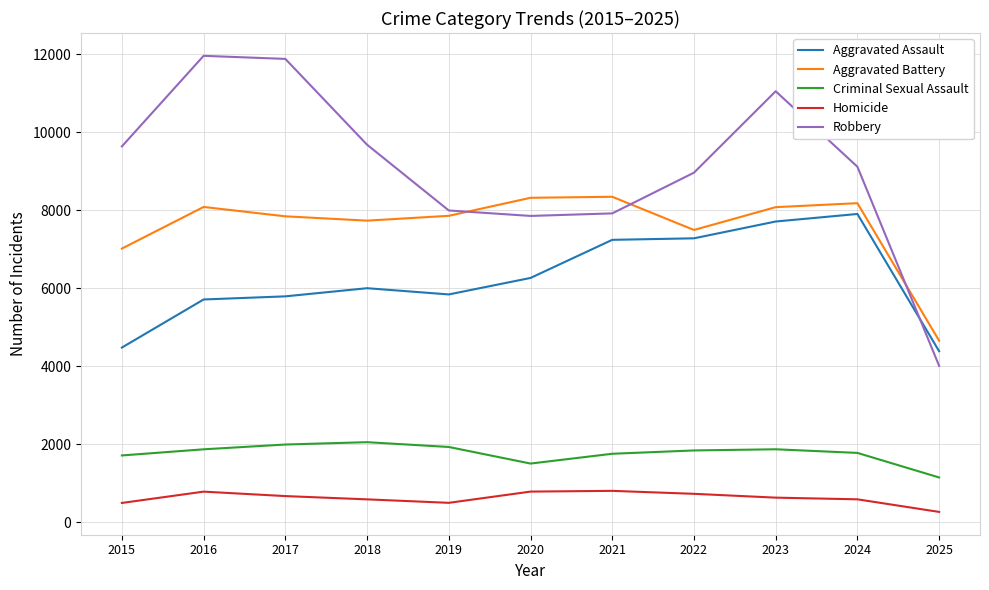

Between which two adjacent categories do Aggravated Assault and Robbery first intersect?

2024 and 2025